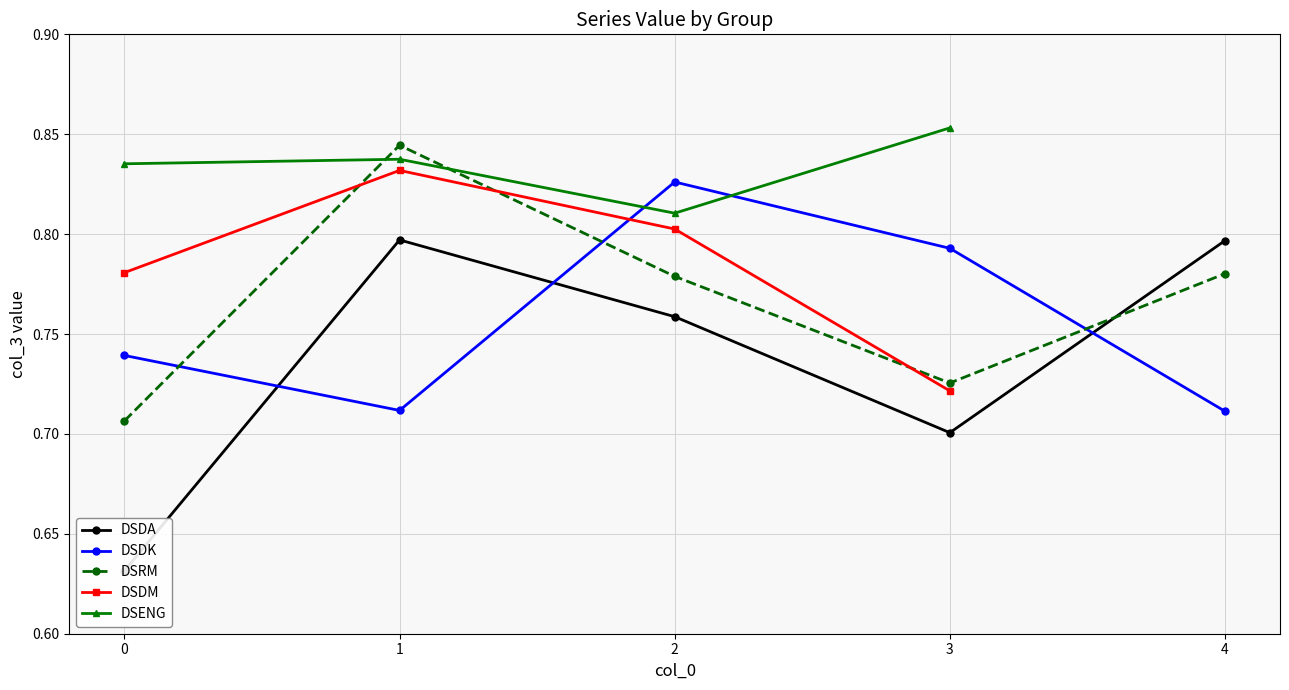

What is the sum of the DSDK values at 3 and 2?

1.6